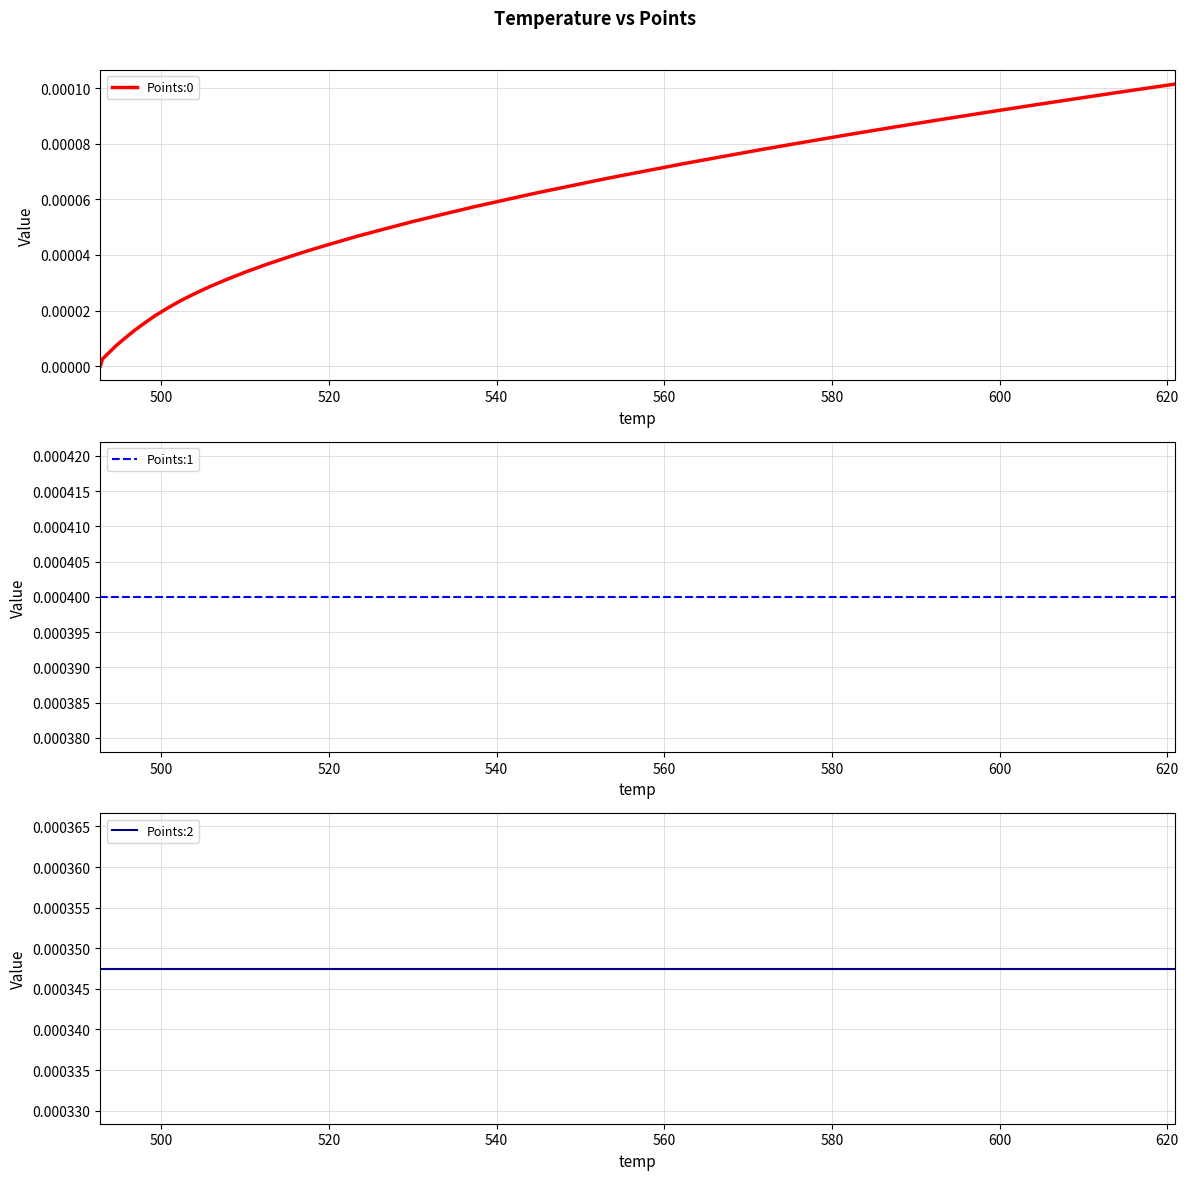

Does the chart have visible grid lines?

Yes